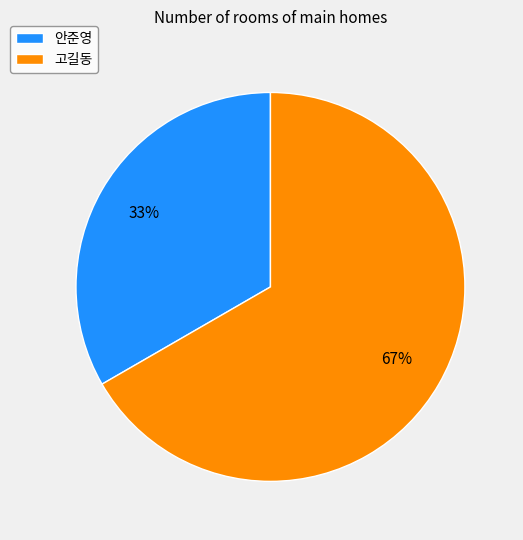

What percentage is the 안준영 slice, to the nearest percent?

33%